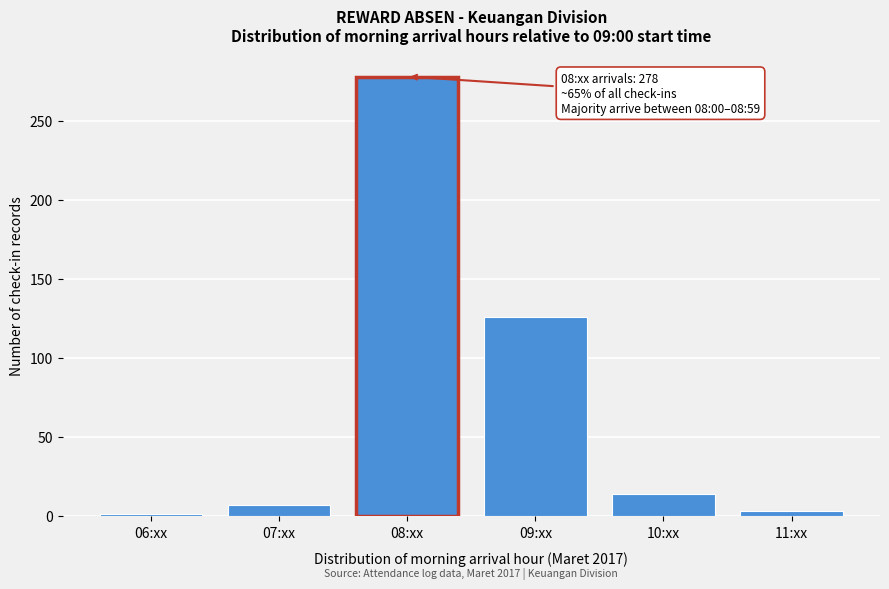

Reading left to right, list all the values displayed in this chart.

06:xx=1	07:xx=7	08:xx=278	09:xx=126	10:xx=14	11:xx=3